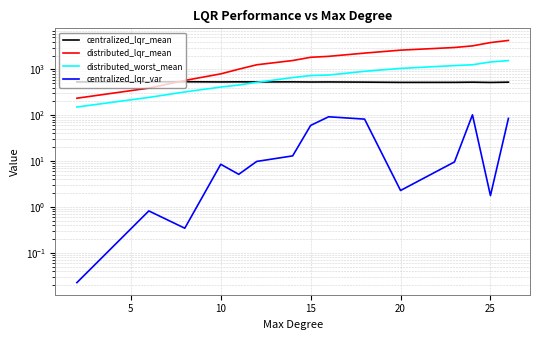

True or false: distributed_worst_mean has a value of 318.9 at 5.

False